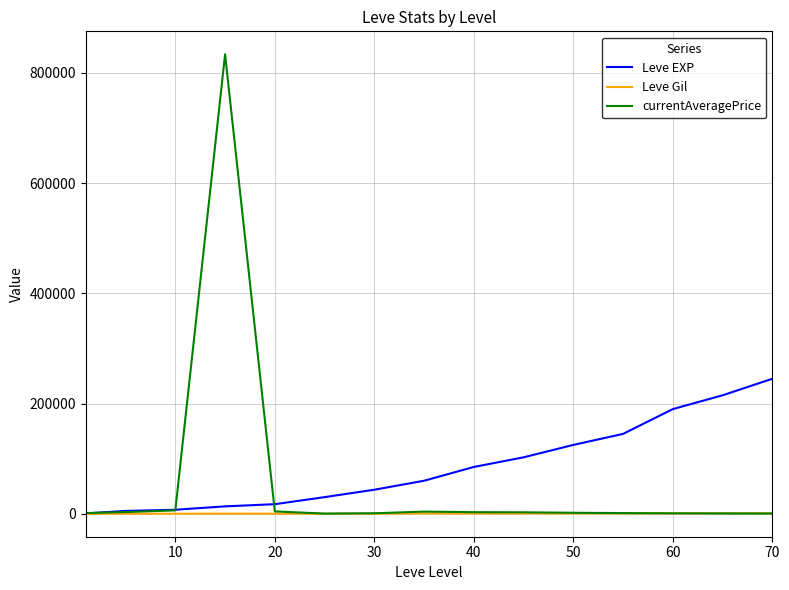

List the series in order of their overall mean, lowest first.

Leve Gil, currentAveragePrice, Leve EXP